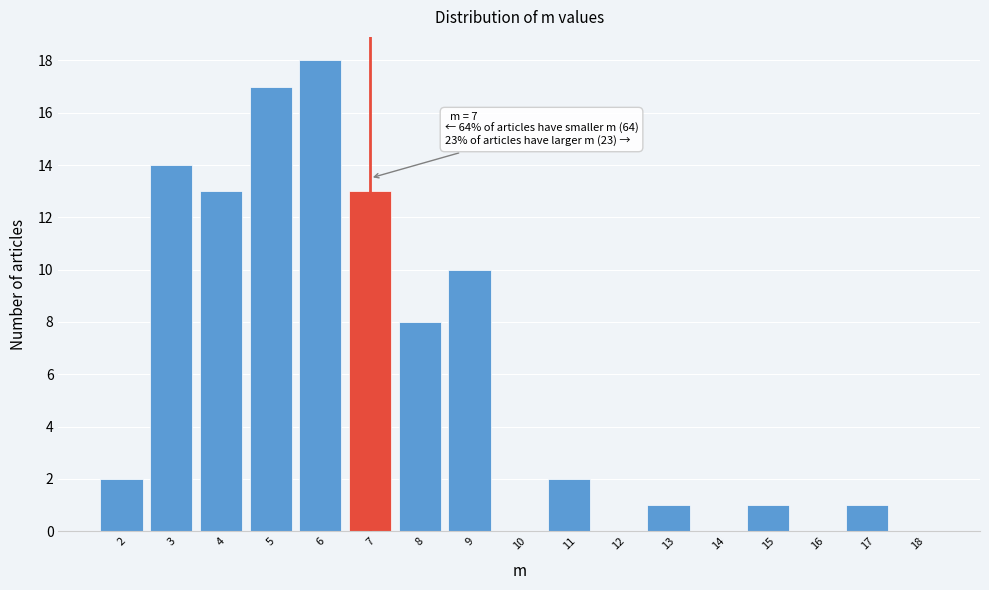

Over which range of the x-axis is the bar tallest?

5.5 to 6.5